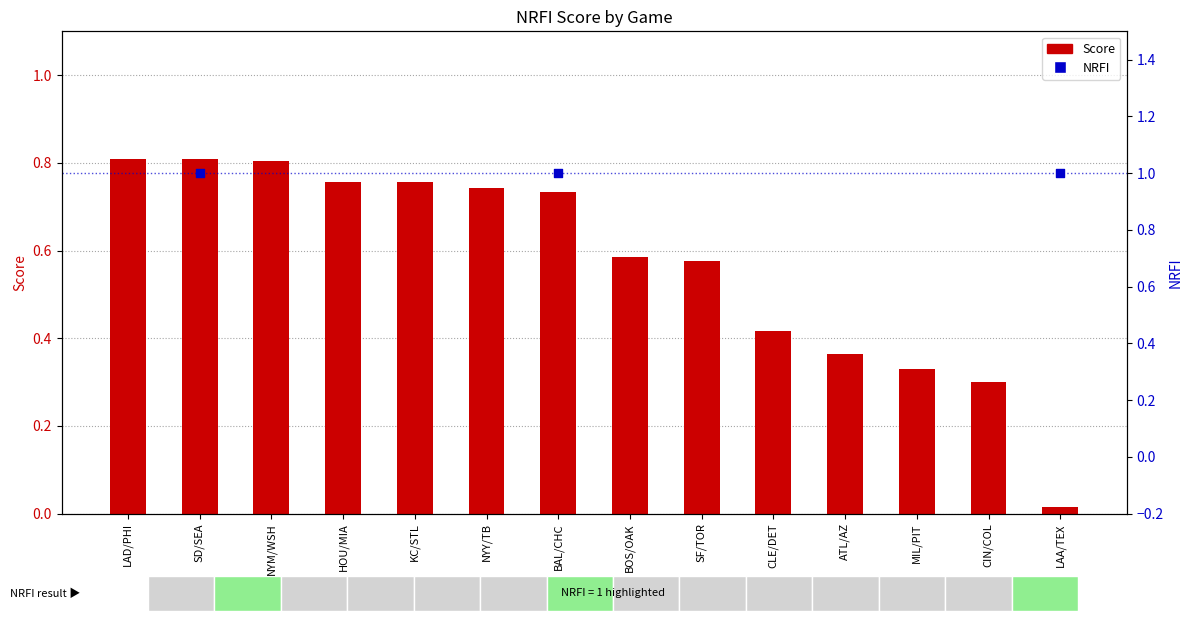

What is the total value across all series at LAA/TEX?

1.0